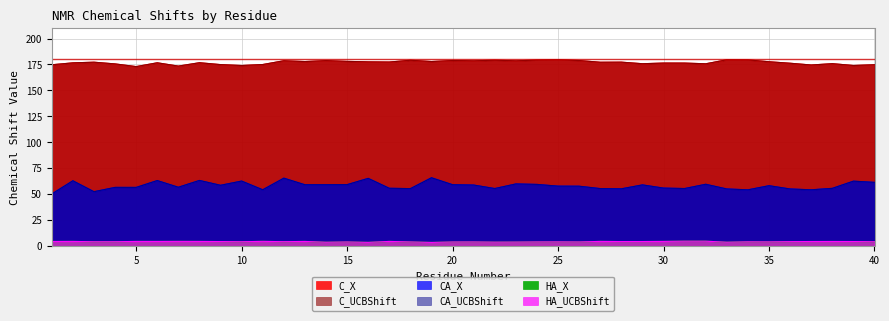

Which series has the largest range (max minus min)?

CA_X